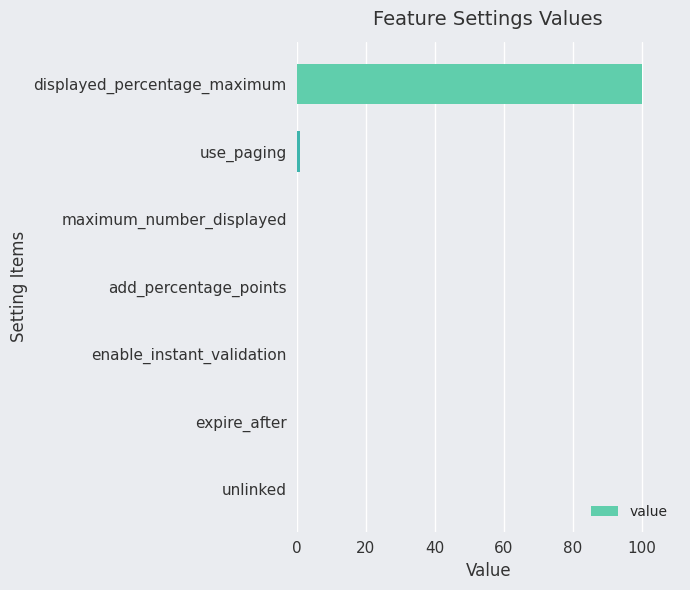

Reading top to bottom, extract all data points from this chart.

displayed_percentage_maximum=100	use_paging=1	maximum_number_displayed=0	add_percentage_points=0	enable_instant_validation=0	expire_after=0	unlinked=0